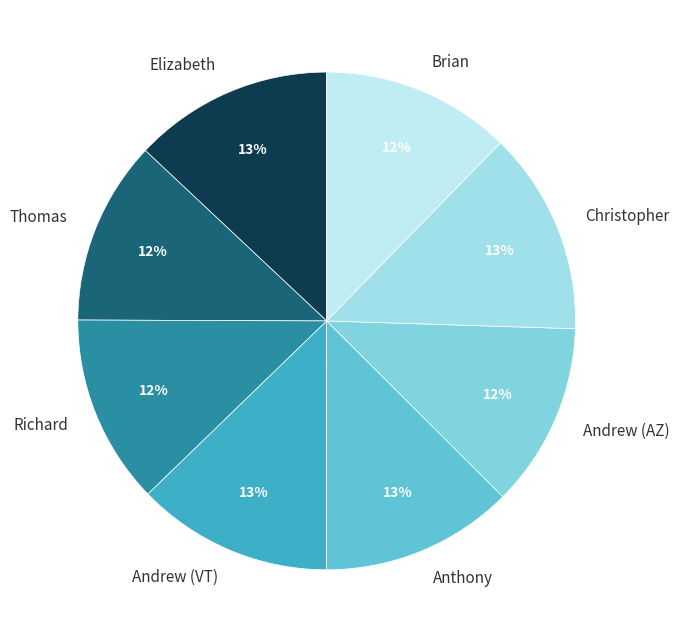

What percentage is the Andrew (AZ) slice, to the nearest percent?

12%